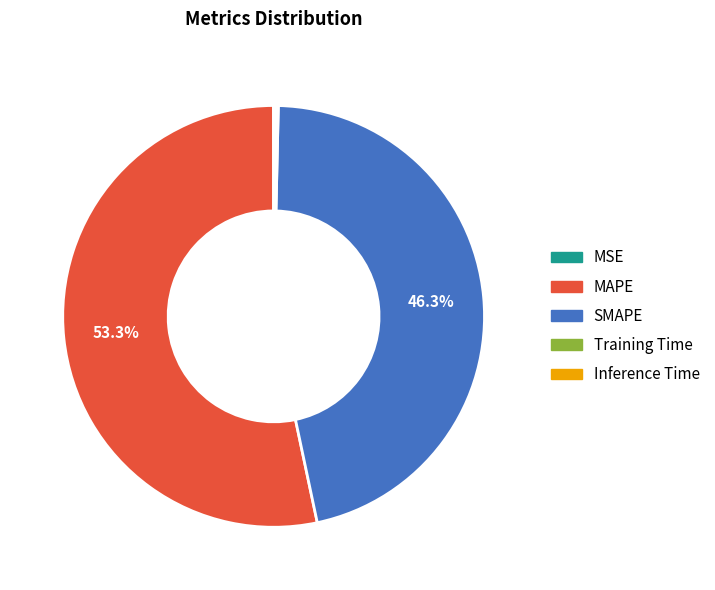

Which category accounts for the majority?

MAPE